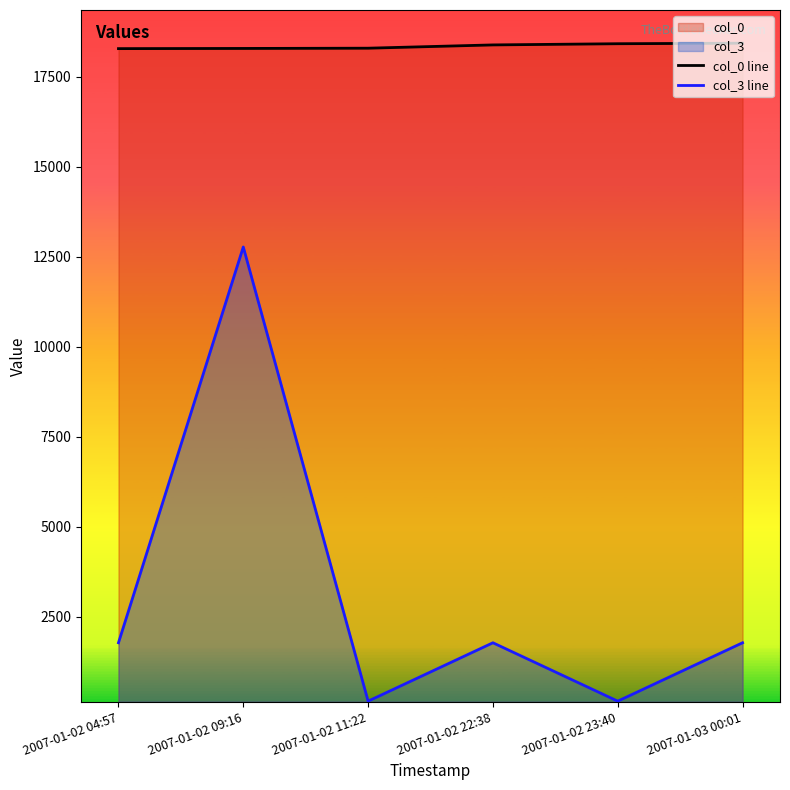

Reading left to right, extract all data points from this chart.

col_0 line: 18274	18279	18286	18377	18410	18425
col_3 line: 1780	12767	159	1780	159	1780